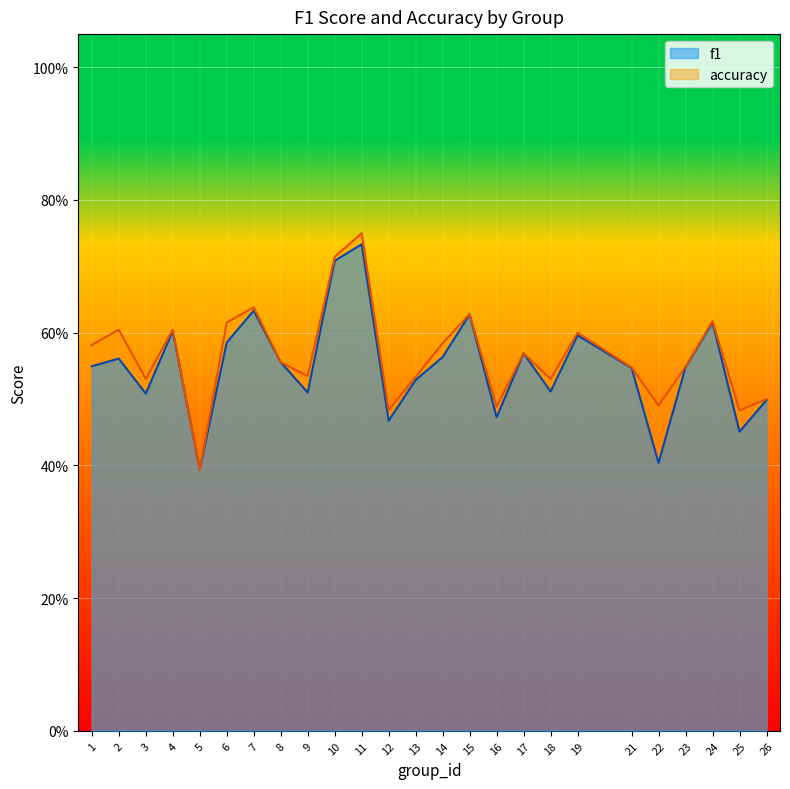

How many lines are shown in the chart?

2